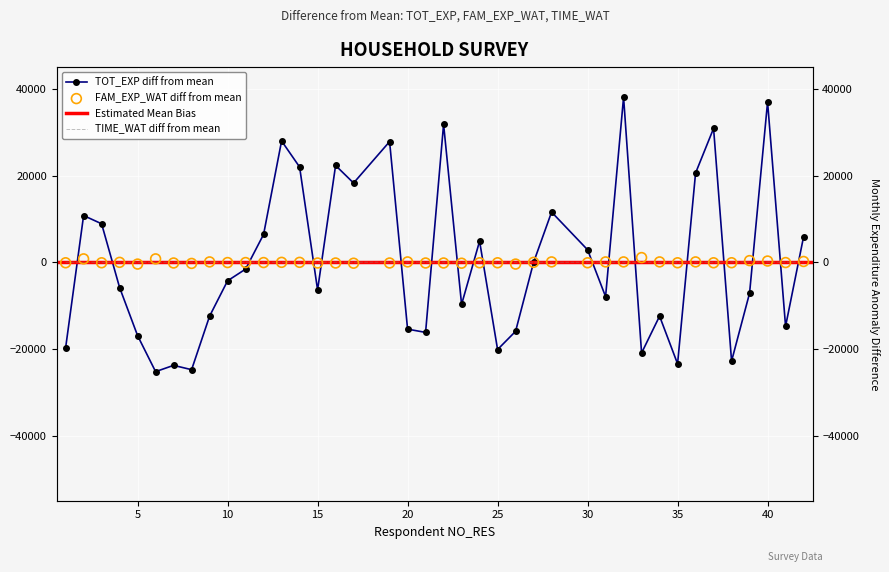

At which category is the sum across all series the highest?

32